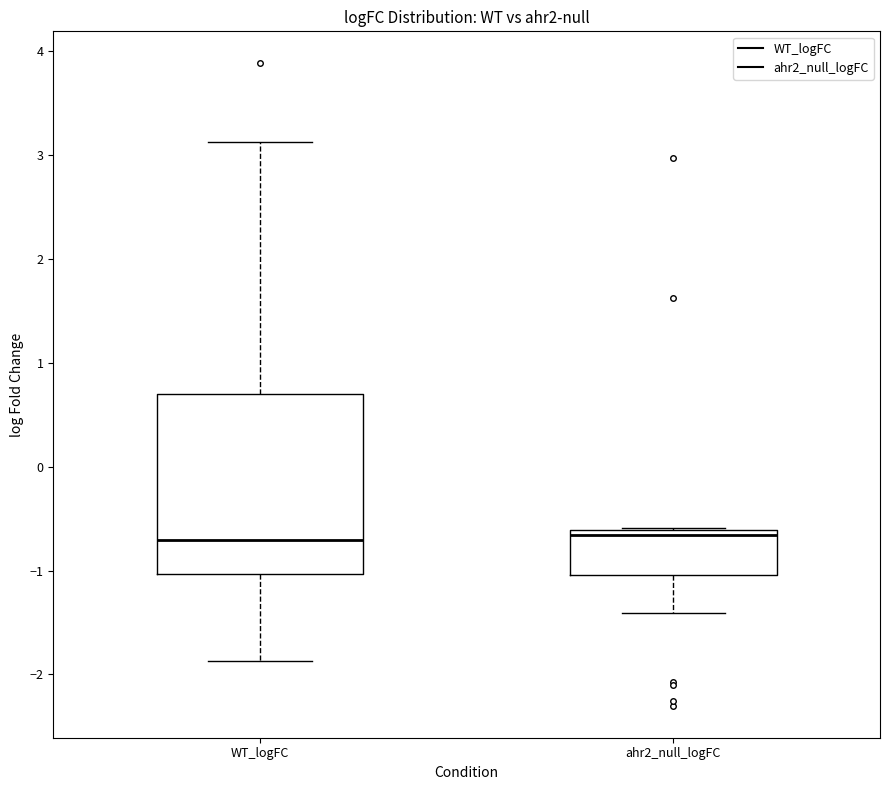

Reading left to right, transcribe this box plot: for each box, give where its median line is, the range the box spans, and where its two whiskers end, as read against the y-axis. The values are not printed on the chart, so give them approximately, as read against the axis.

WT_logFC: median -0.7, box -1.0 to 0.7, whiskers -1.9 to 3.1
ahr2_null_logFC: median -0.7, box -1.0 to -0.6, whiskers -1.4 to -0.6